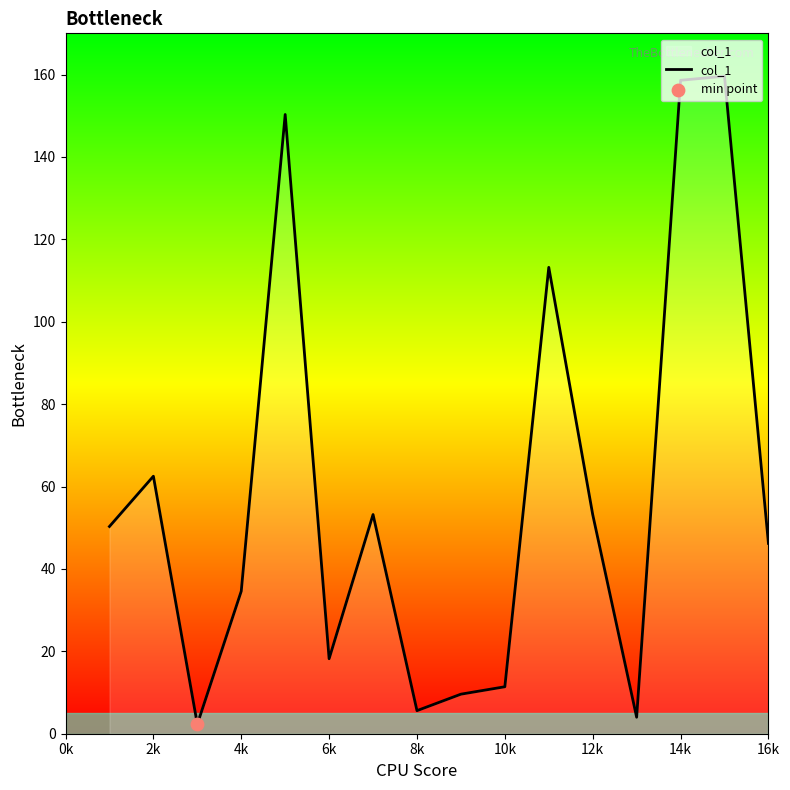

What is the greatest value displayed?

159.6